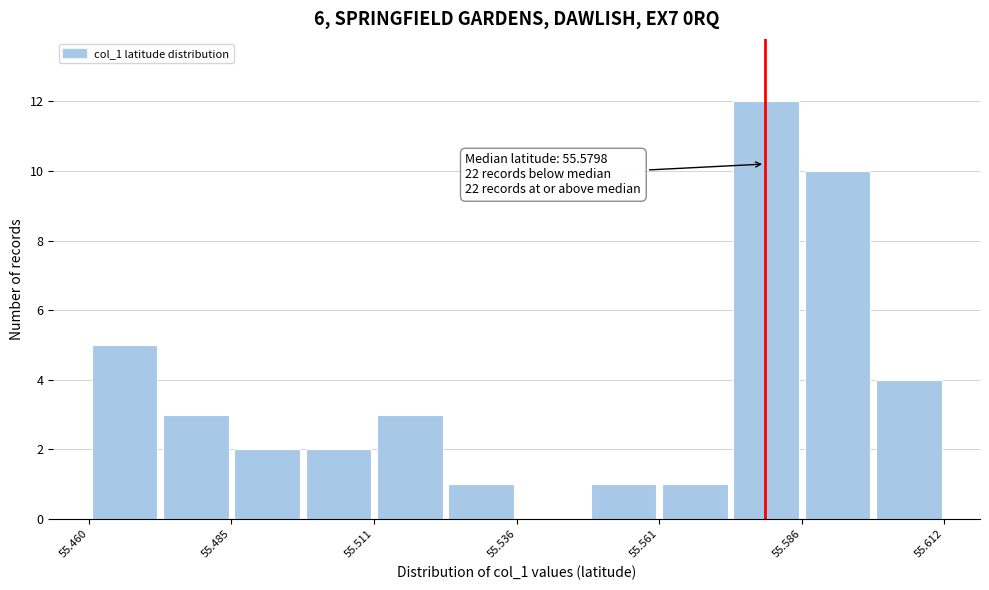

Around what value on the x-axis is the tallest bar? Give the approximate position of its centre, as read against the axis.

55.580